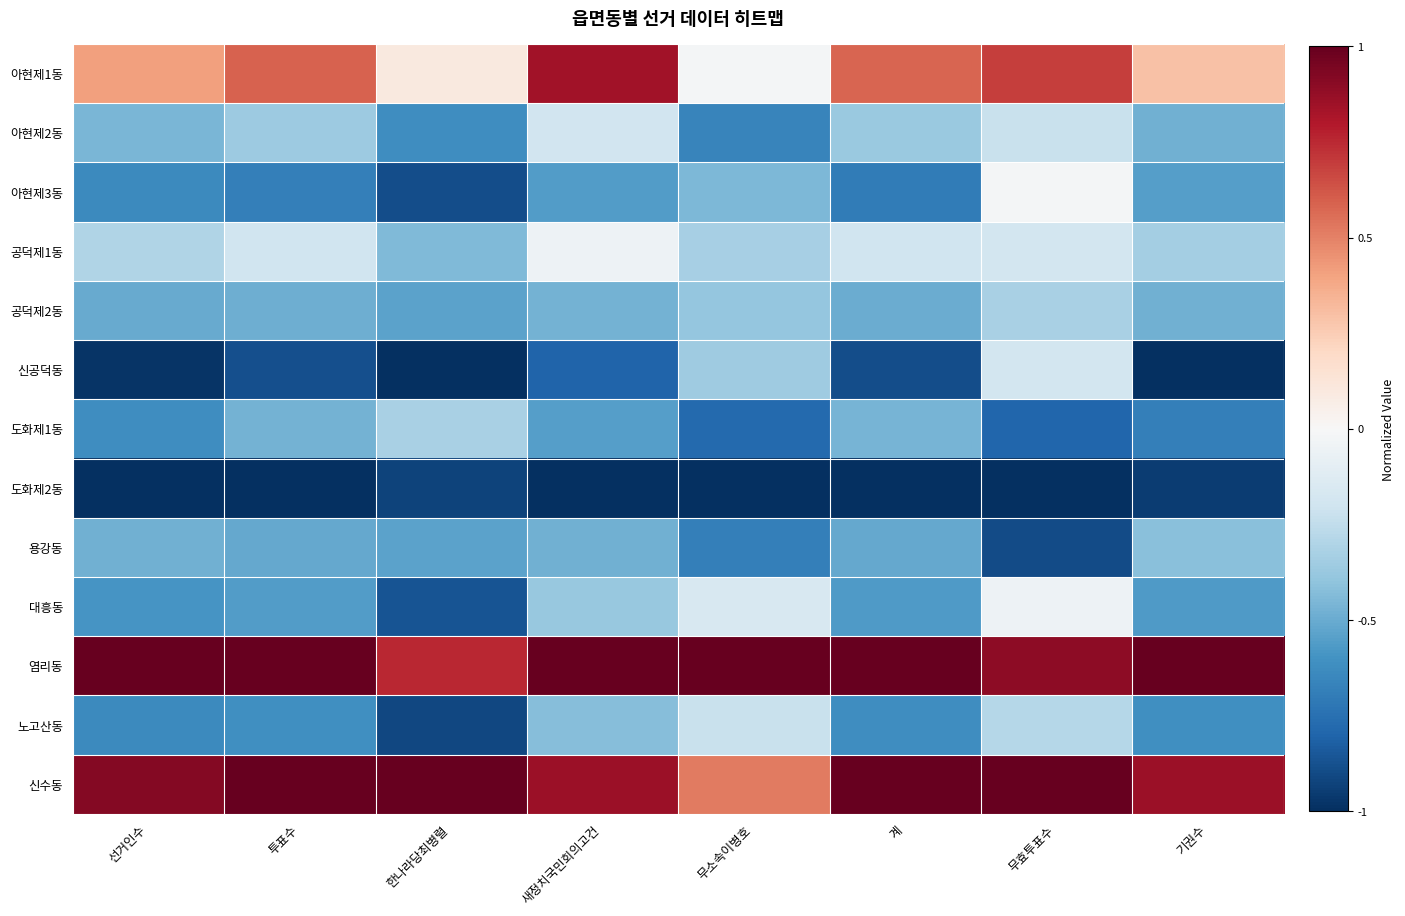

Between 새정치국민회의고건 and 무소속이병호, which is larger?

새정치국민회의고건